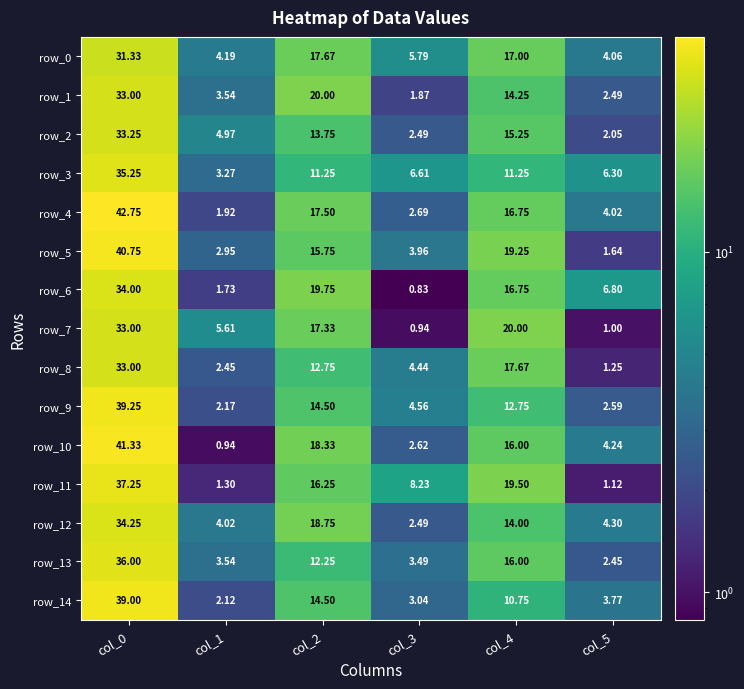

Is the value of row_8 at col_1 greater than the value of row_4 at col_5?

No